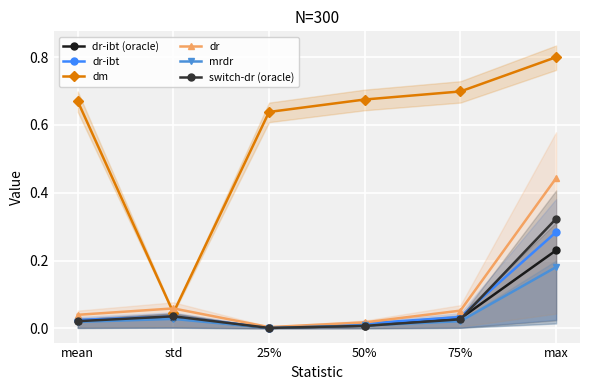

How many data points does each series have?

6